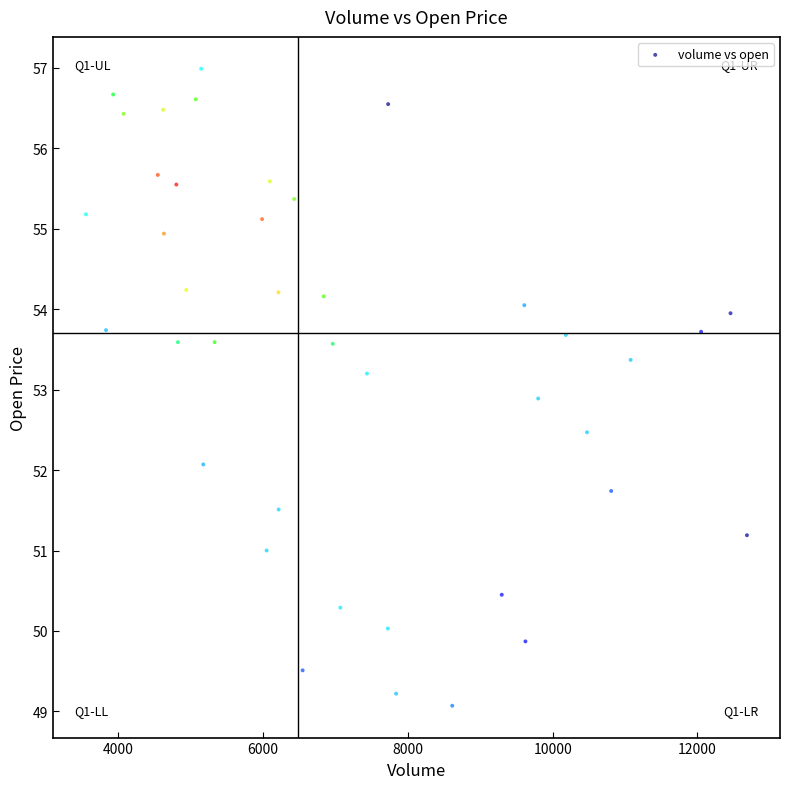

What is the range of Y values (max minus min)?

7.9